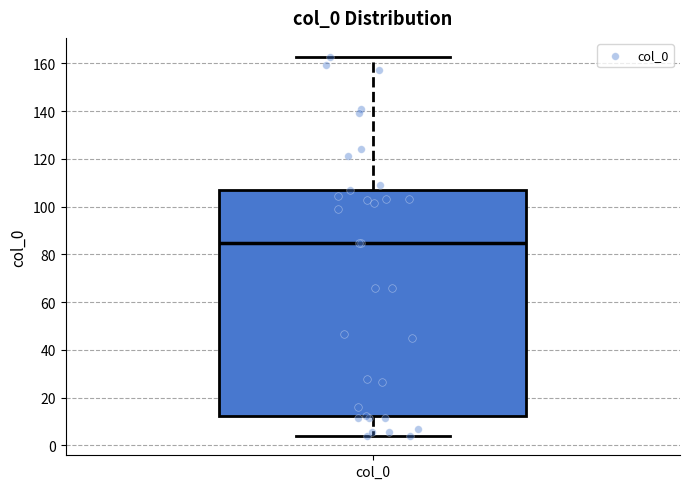

Read this box plot against the y-axis: the position of the median line, the range covered by the box, and the ends of both whiskers. The values are not printed on the chart, so give them approximately, as read against the axis.

median 86, box 12 to 106, whiskers 4 to 162